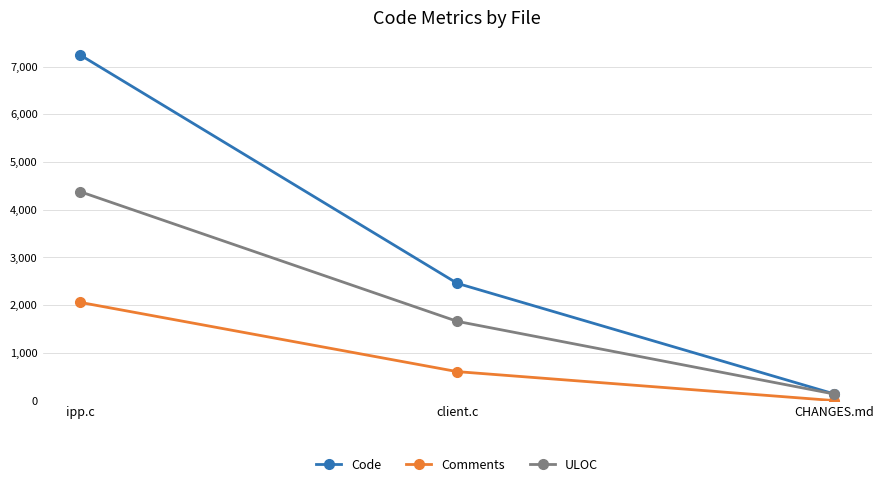

The value of Comments at CHANGES.md is 0. True or false?

True